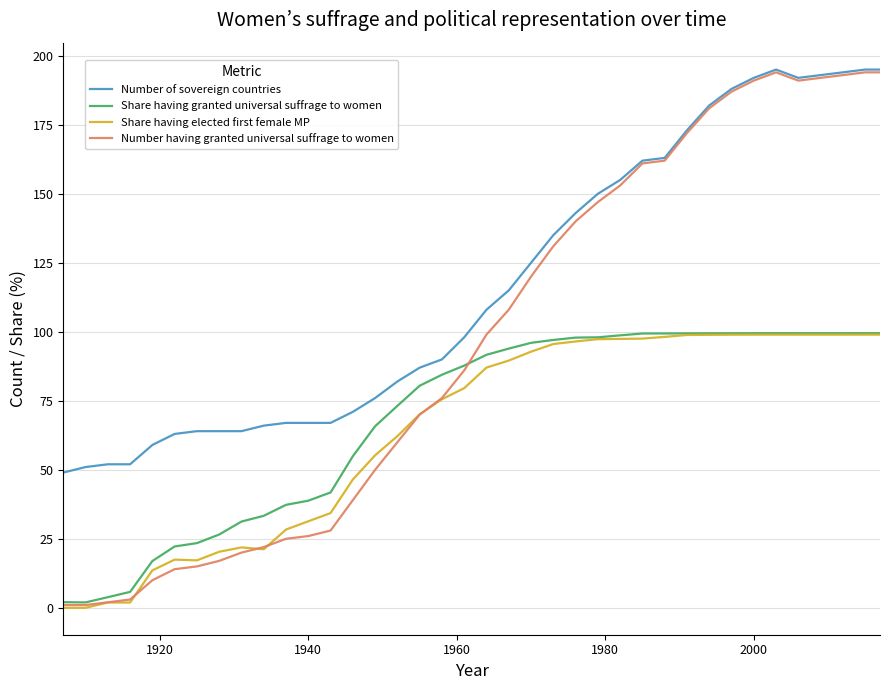

What is the greatest value displayed?

195.0